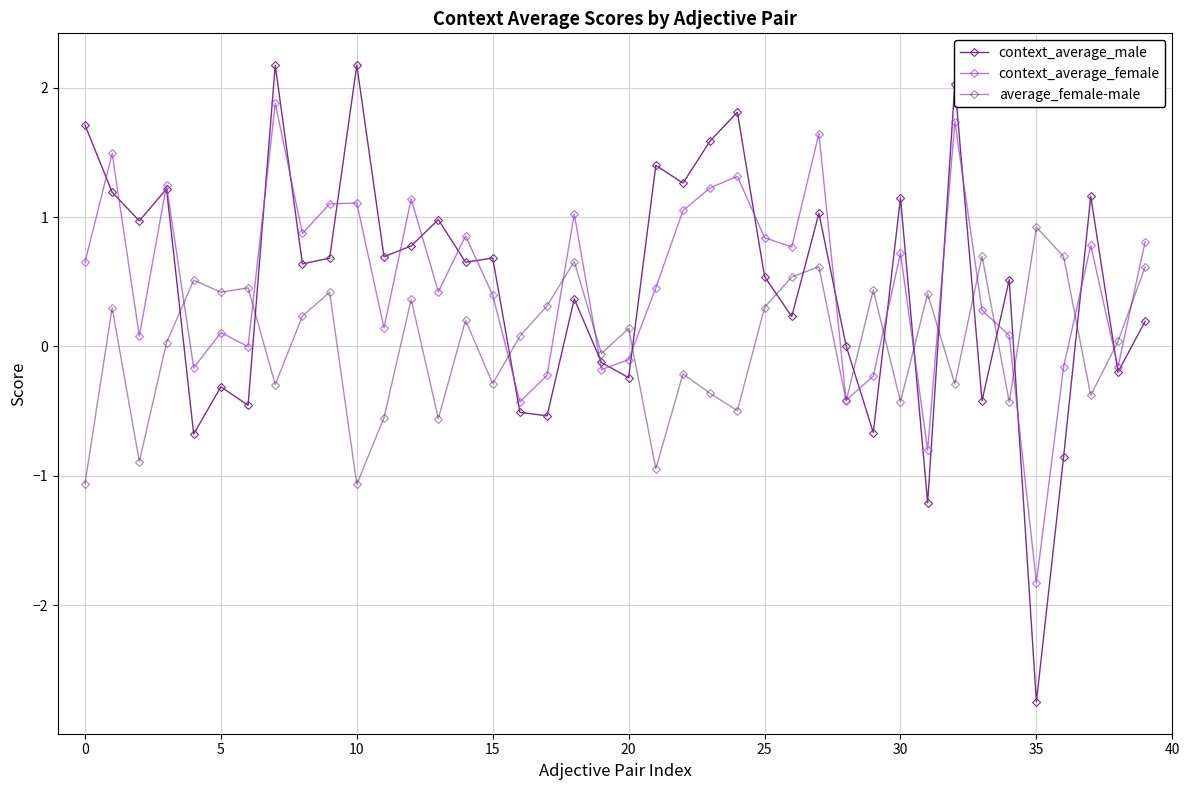

Which series has the largest range (max minus min)?

context_average_male